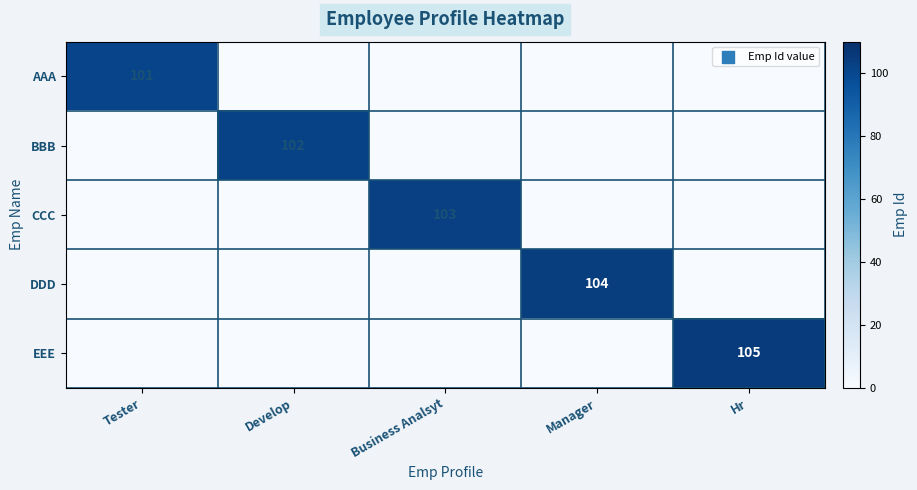

The value of BBB at Develop is 40. True or false?

False